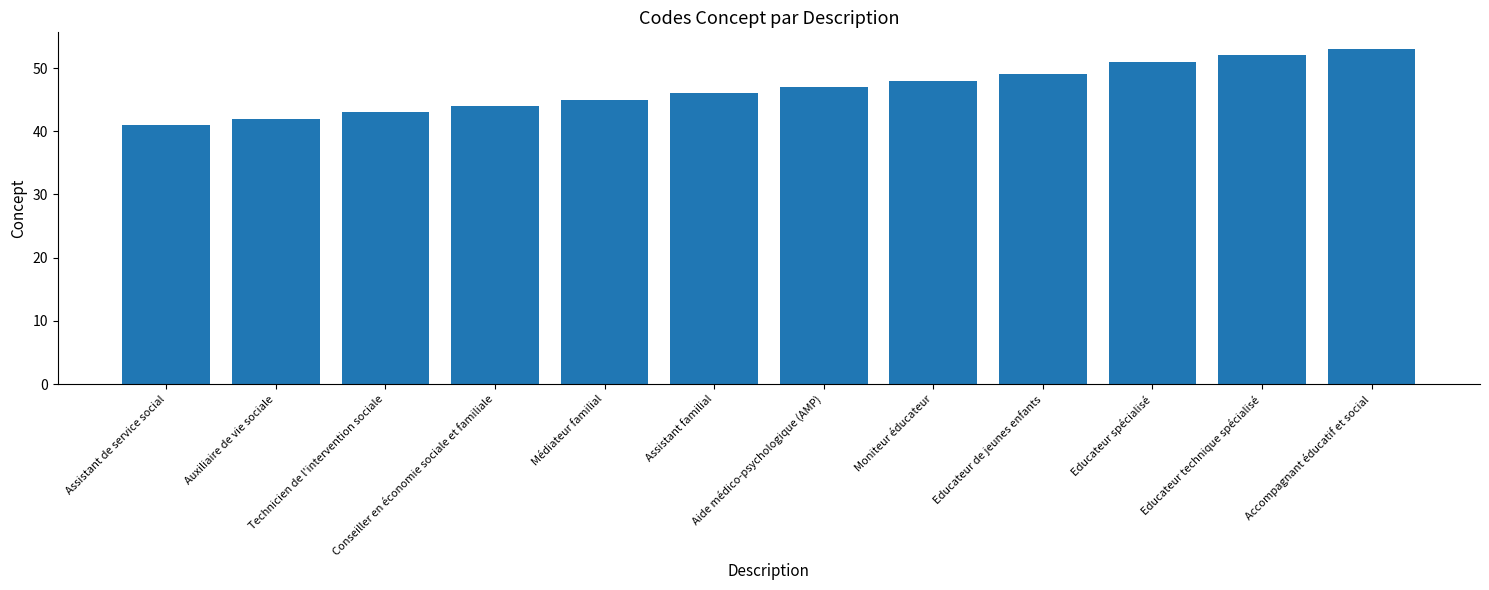

How many categories are shown in the chart?

12